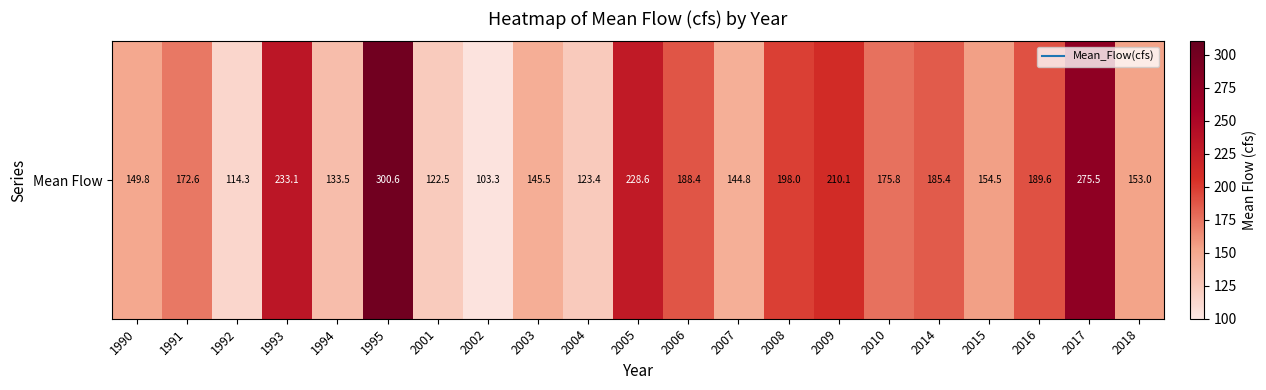

What is the ratio of the value at 2004 to the value at 2007?

0.9